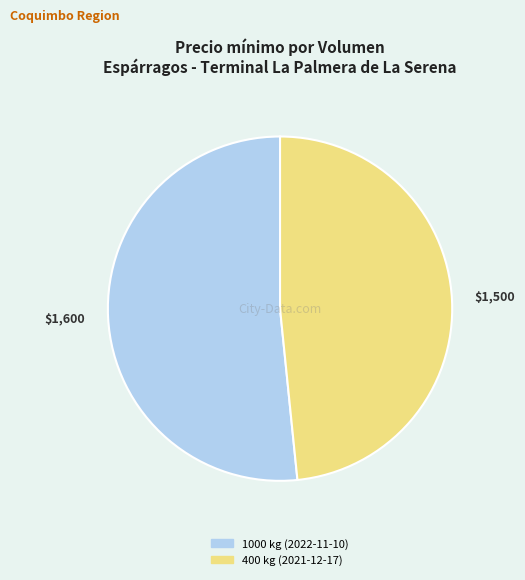

Do 400 kg (2021-12-17) and 1000 kg (2022-11-10) together represent more than half of the pie?

Yes